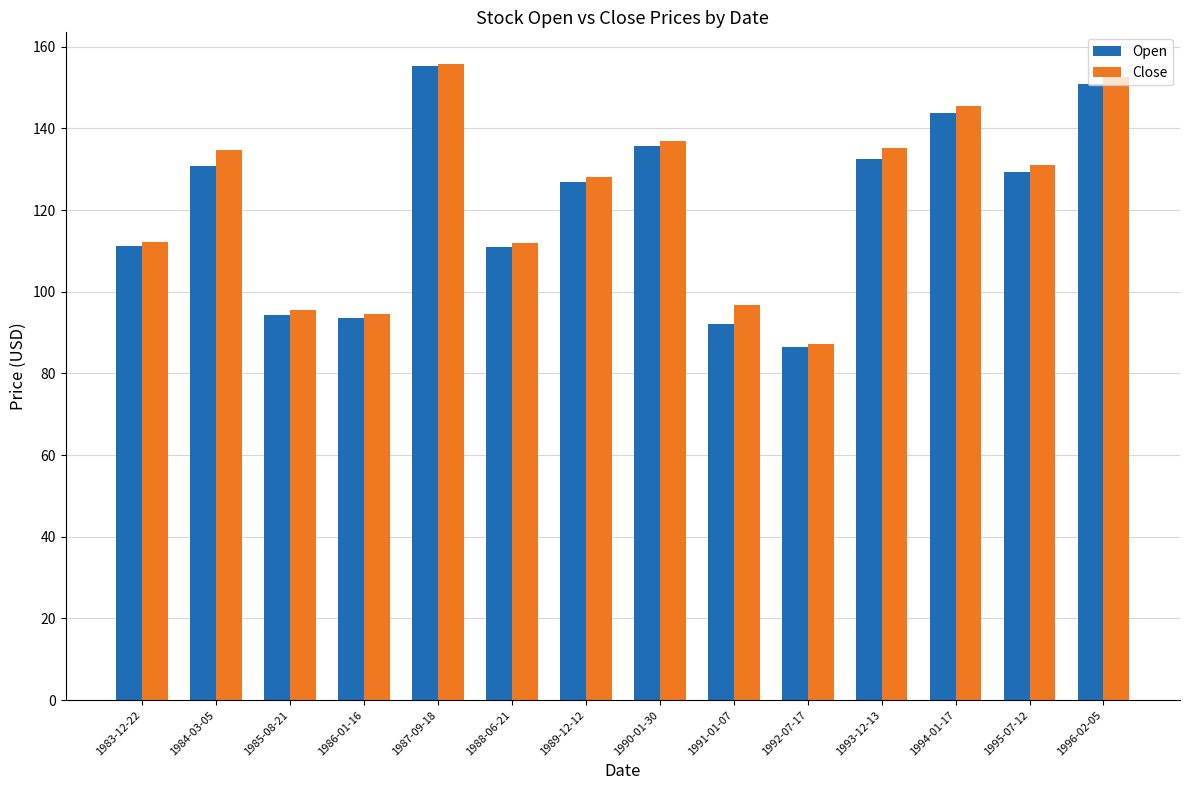

What is the total value across all series at 1985-08-21?

190.0